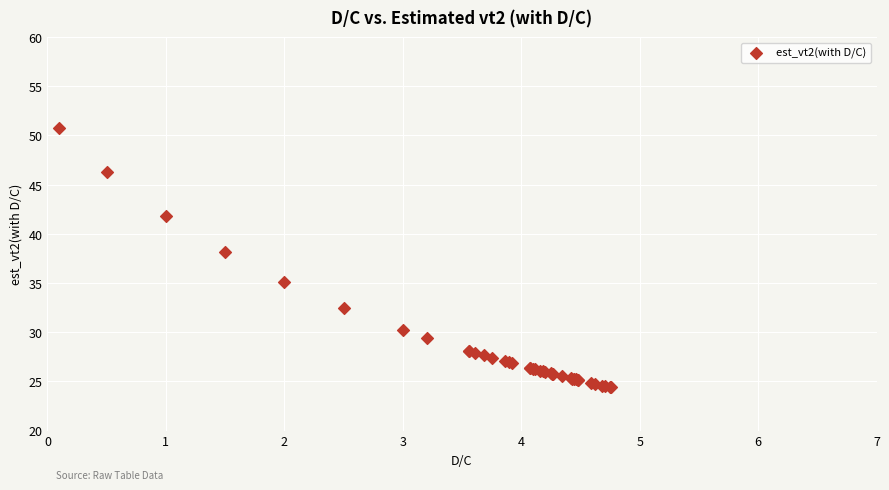

What Y value in the scatter plot is closest to 37?

38.1